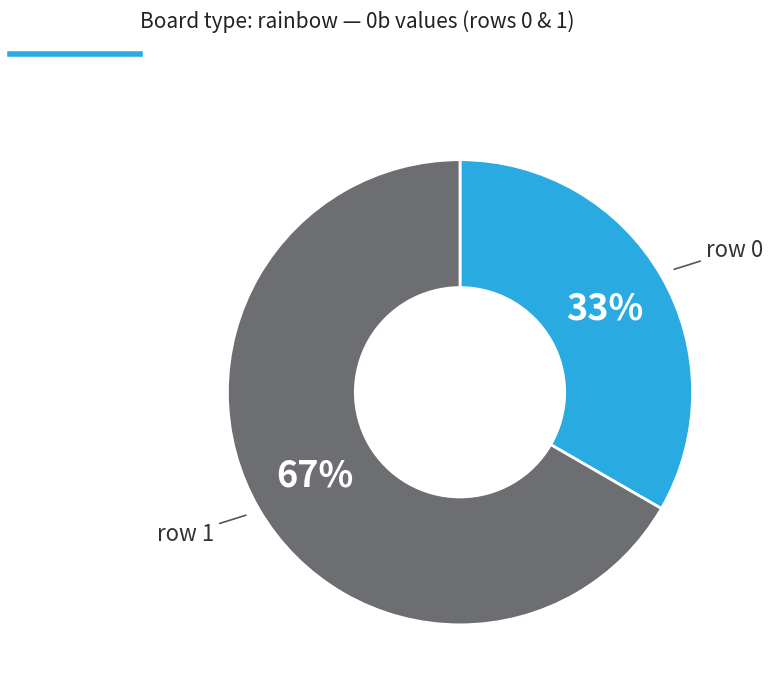

Do row 0 and row 1 together represent more than half of the pie?

Yes